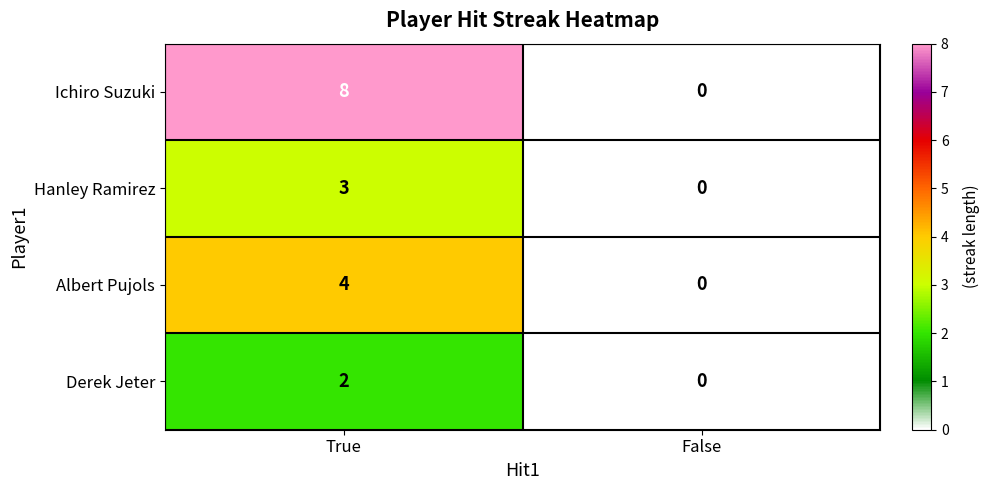

The Albert Pujols series shows 6 at True. True or false?

False